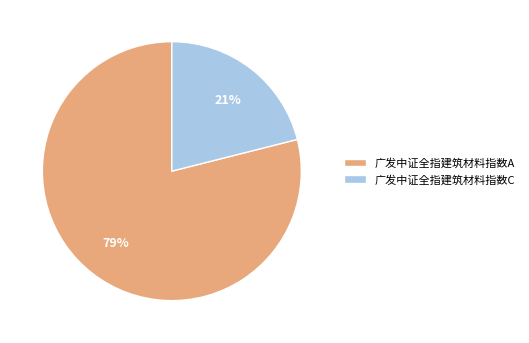

The 广发中证全指建筑材料指数C slice represents 21% of the pie. True or false?

True